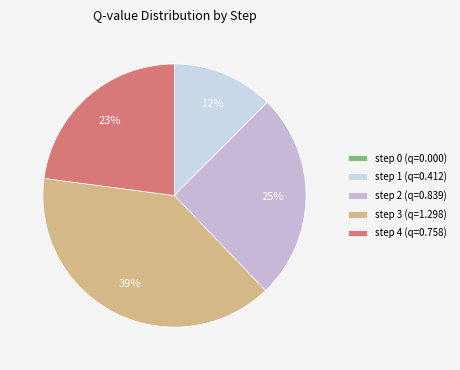

Count the number of slices in the pie.

5